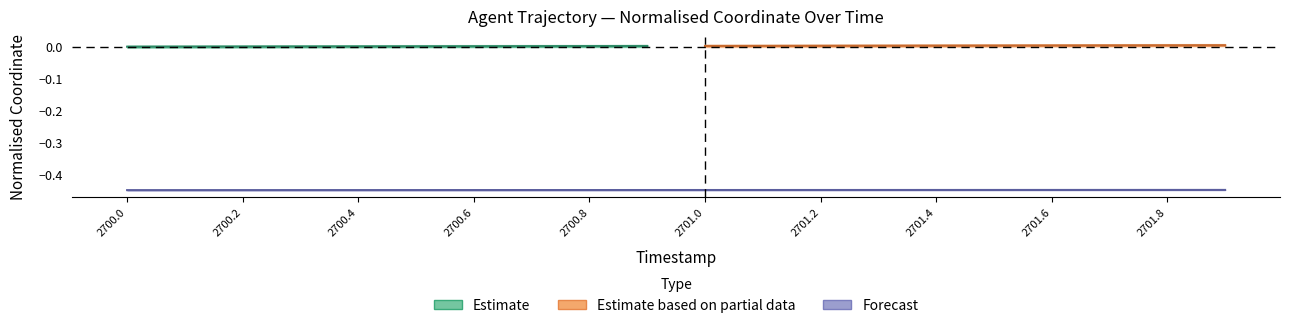

What is the minimum value shown in the chart?

-0.4